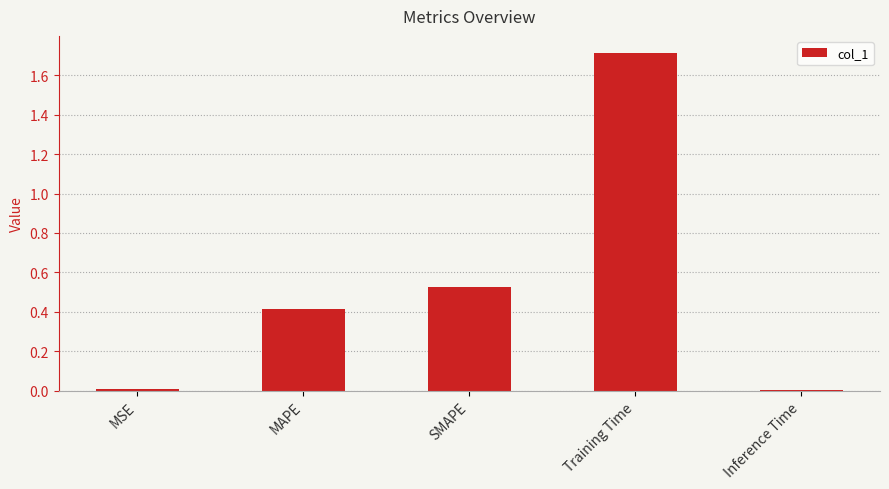

The value at MSE is 0.0. True or false?

True